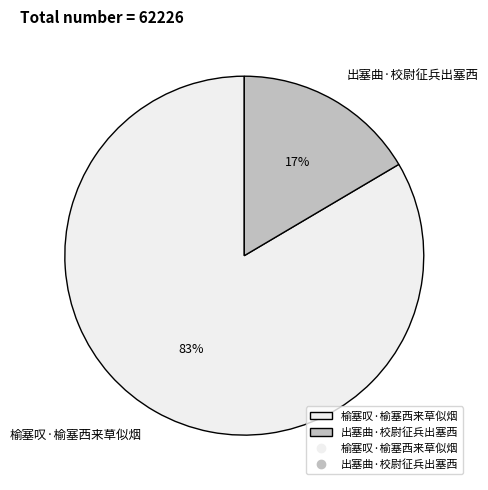

To the nearest percent, what is the combined percentage of 榆塞叹·榆塞西来草似烟 and 出塞曲·校尉征兵出塞西?

100%